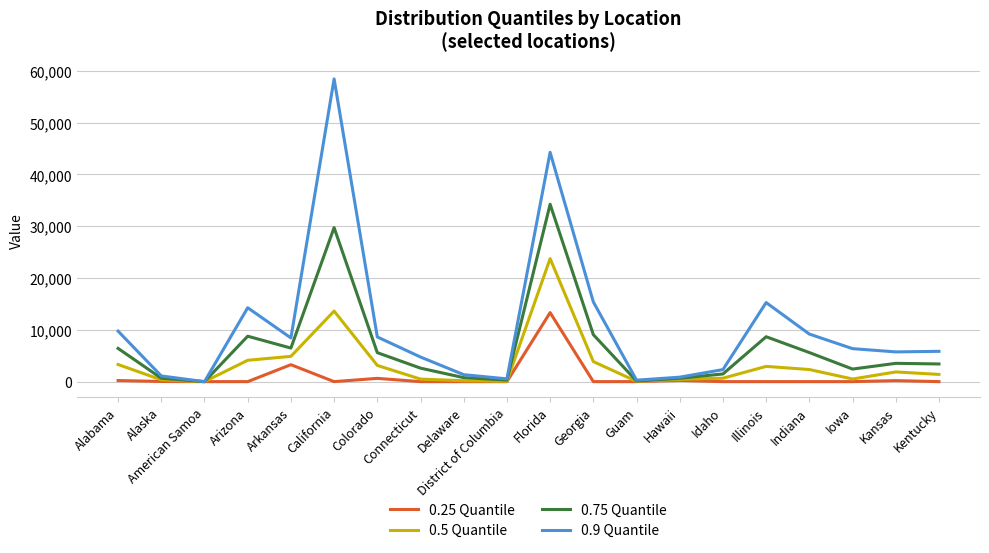

How many lines are shown in the chart?

4